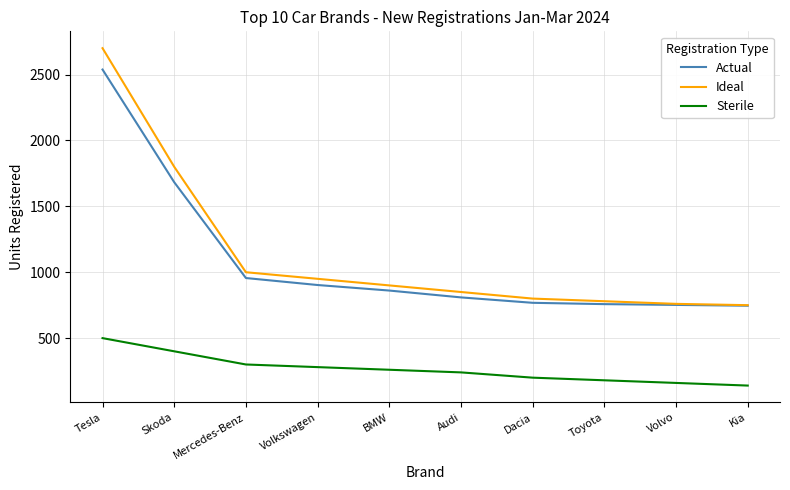

True or false: Actual has more than 1 points higher than both neighbors.

False